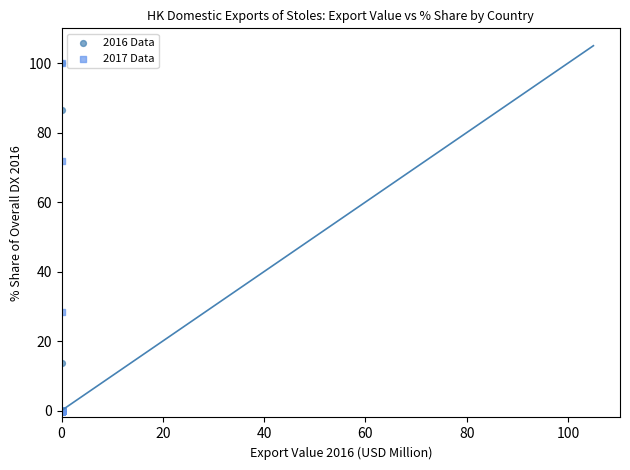

What are all the series names shown in the legend?

2016 Data, 2017 Data